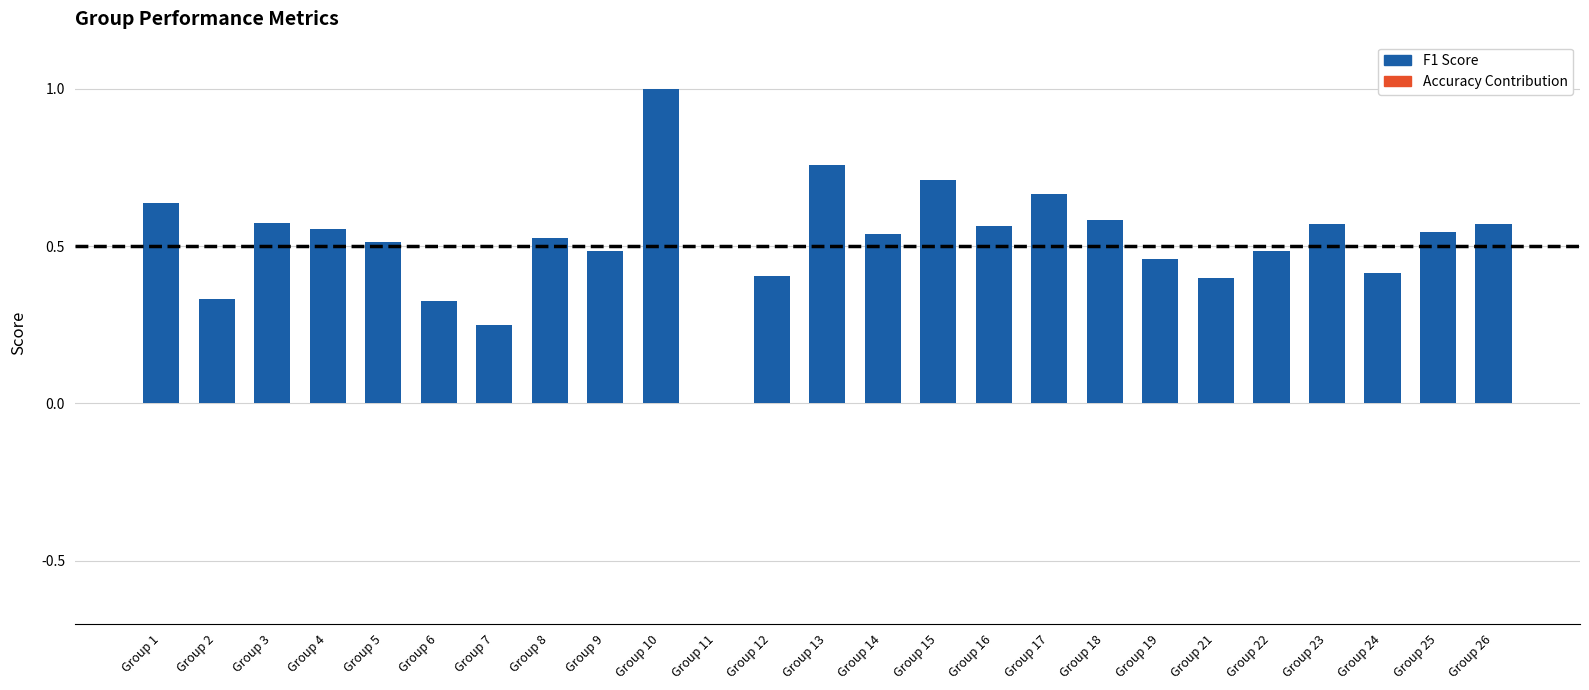

What is the value of the f1 bar at the 22nd from the left?

0.6